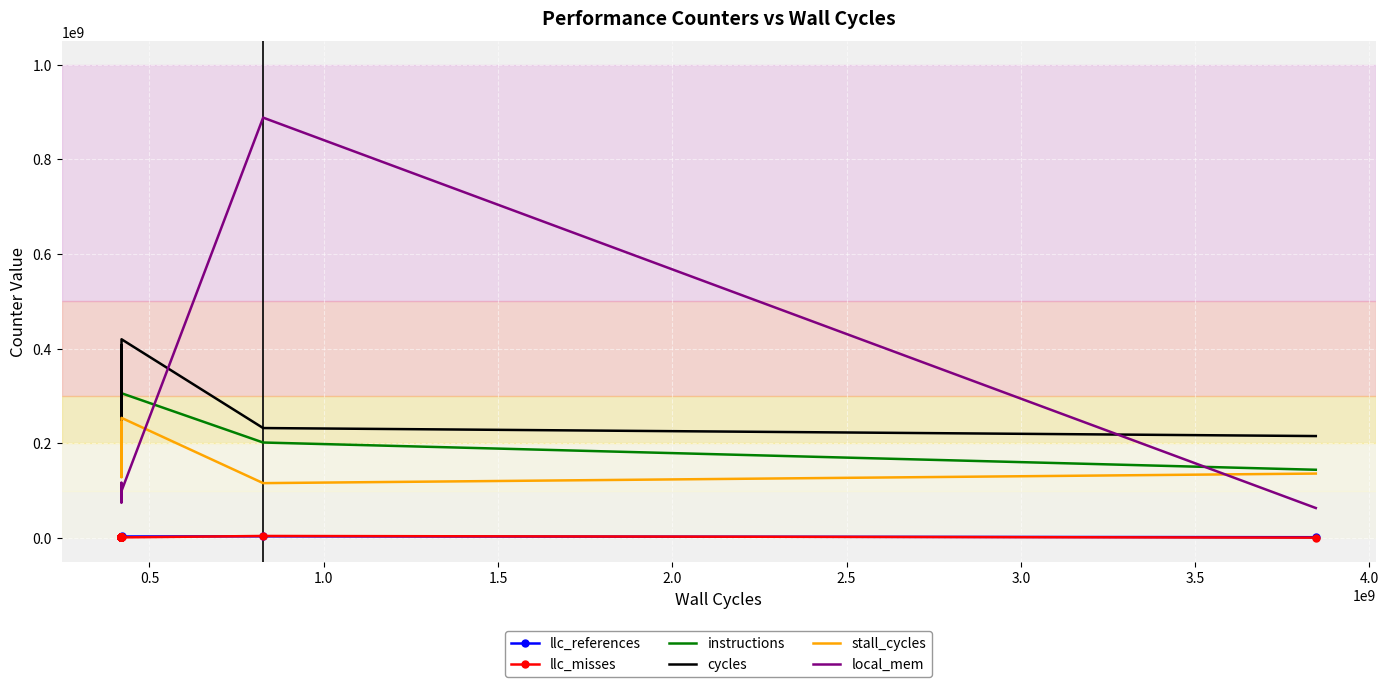

True or false: cycles and llc_references cross at least once.

False